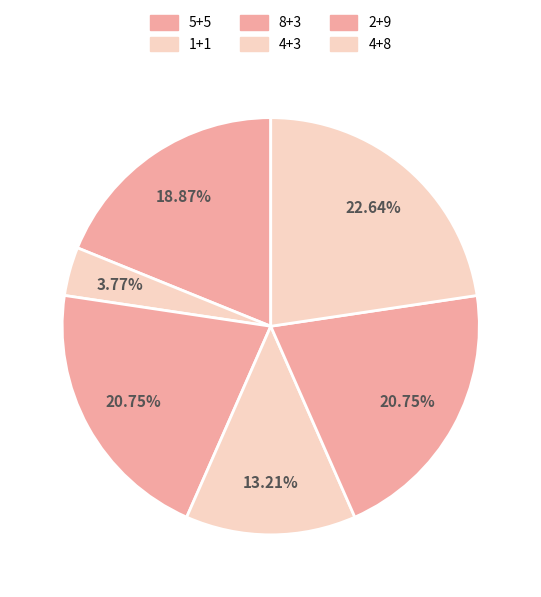

To the nearest percent, what percentage of the pie is 4+3?

13%